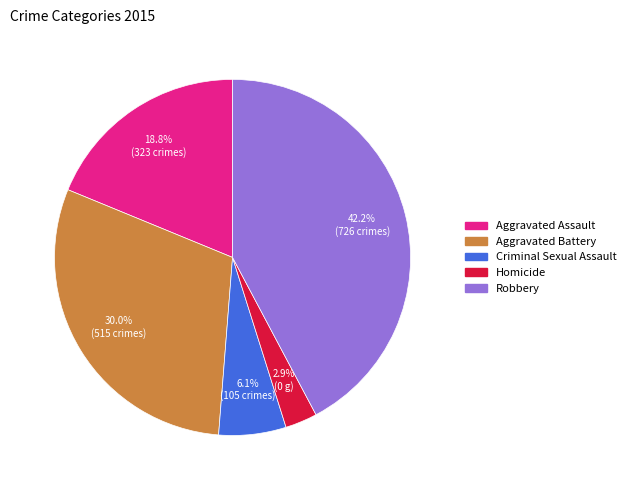

How many segments does this pie chart have?

5